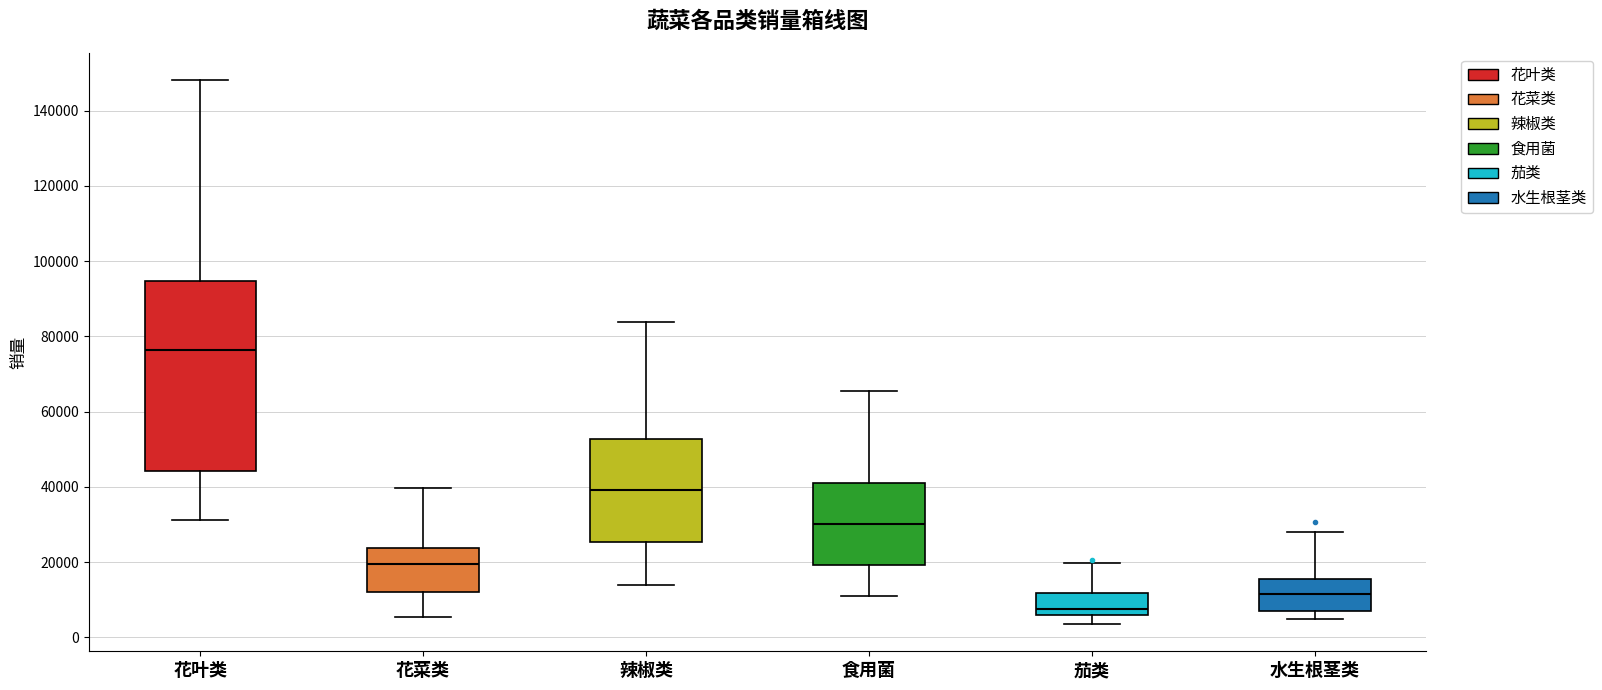

Reading left to right, read every box against the y-axis: the position of its median line, the range the box covers, and the ends of its whiskers. The values are not printed on the chart, so give them approximately, as read against the axis.

花叶类: median 76000, box 44000 to 94000, whiskers 32000 to 148000
花菜类: median 20000, box 12000 to 24000, whiskers 6000 to 40000
辣椒类: median 40000, box 26000 to 52000, whiskers 14000 to 84000
食用菌: median 30000, box 20000 to 40000, whiskers 10000 to 66000
茄类: median 8000, box 6000 to 12000, whiskers 4000 to 20000
水生根茎类: median 12000, box 6000 to 16000, whiskers 4000 to 28000